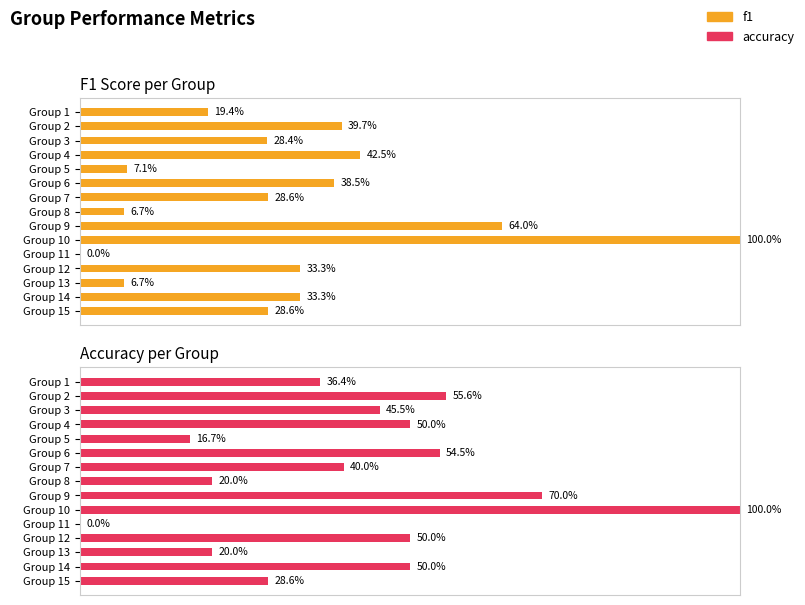

What position from the right is 6?

9